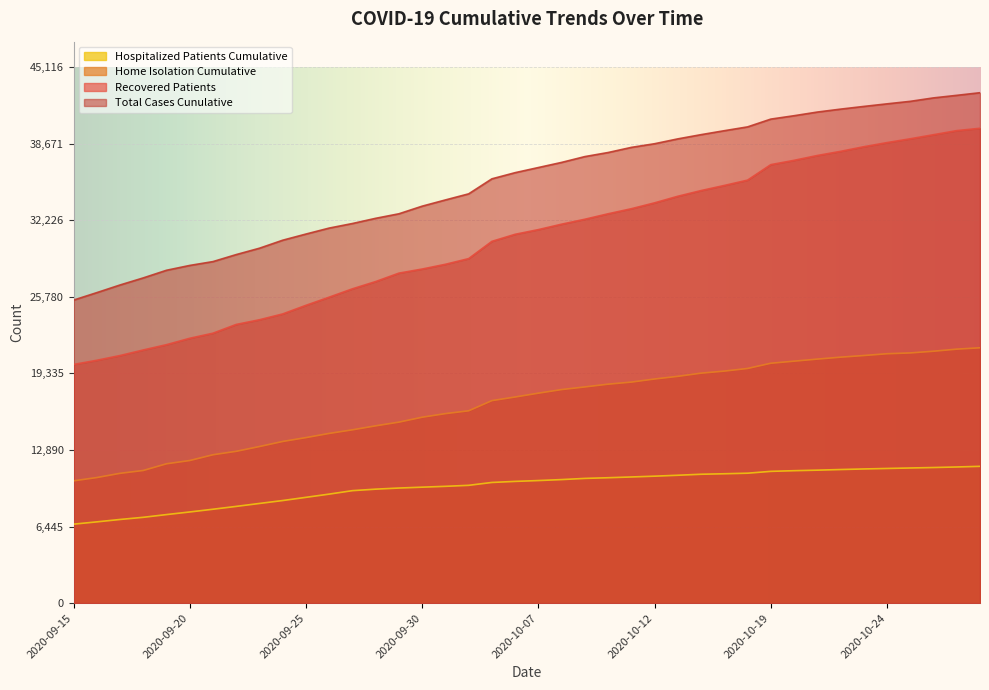

List the series in order of their overall mean, highest first.

Total Cases Cunulative, Recovered Patients, Home Isolation Cumulative, Hospitalized Patients Cumulative